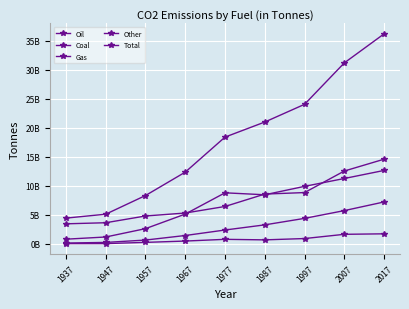

Reading right to left, transcribe all the data shown in this chart.

Oil: 12639227448	11252144000	9896464000	8449184000	8786272000	5123872000	2616096000	1179808000	802416000
Coal: 14574317358	12538208000	8826576000	8570096000	6433984000	5305472000	4796176000	3634688000	3447824000
Gas: 7213470278	5723168000	4385808000	3268288000	2381600000	1436288000	652192000	245488000	139232000
Other: 1726246561	1641472000	912336000	685168000	776768000	479984000	252816000	43968000	40304000
Total: 36153263662	31154994007	24021185997	20972737987	18378625977	12345617967	8317281957	5103953947	4429777937